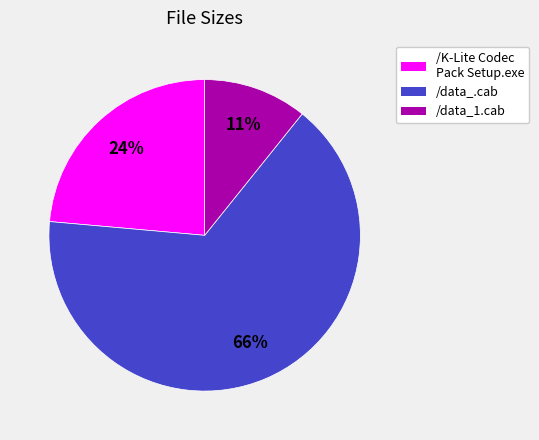

Which category has the biggest portion of the pie?

/data_.cab